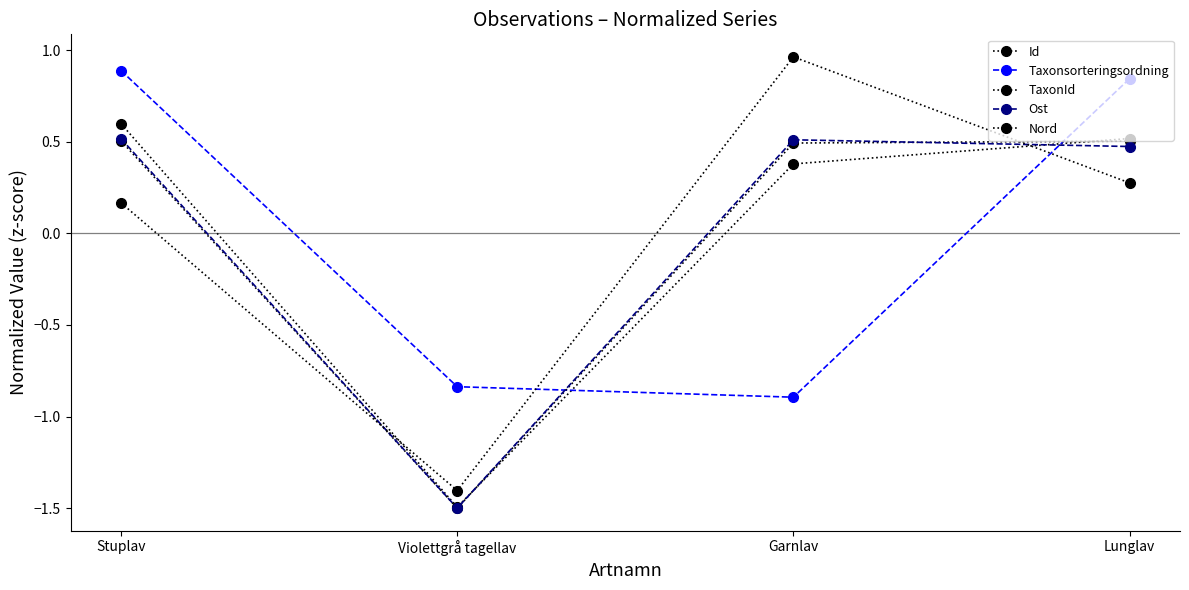

Between which two adjacent categories do Id and TaxonId first intersect?

Violettgrå tagellav and Garnlav